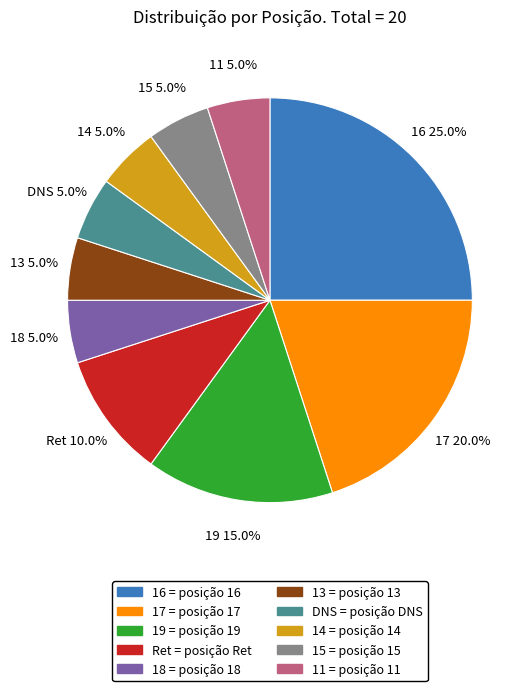

True or false: DNS accounts for 12% of the total.

False